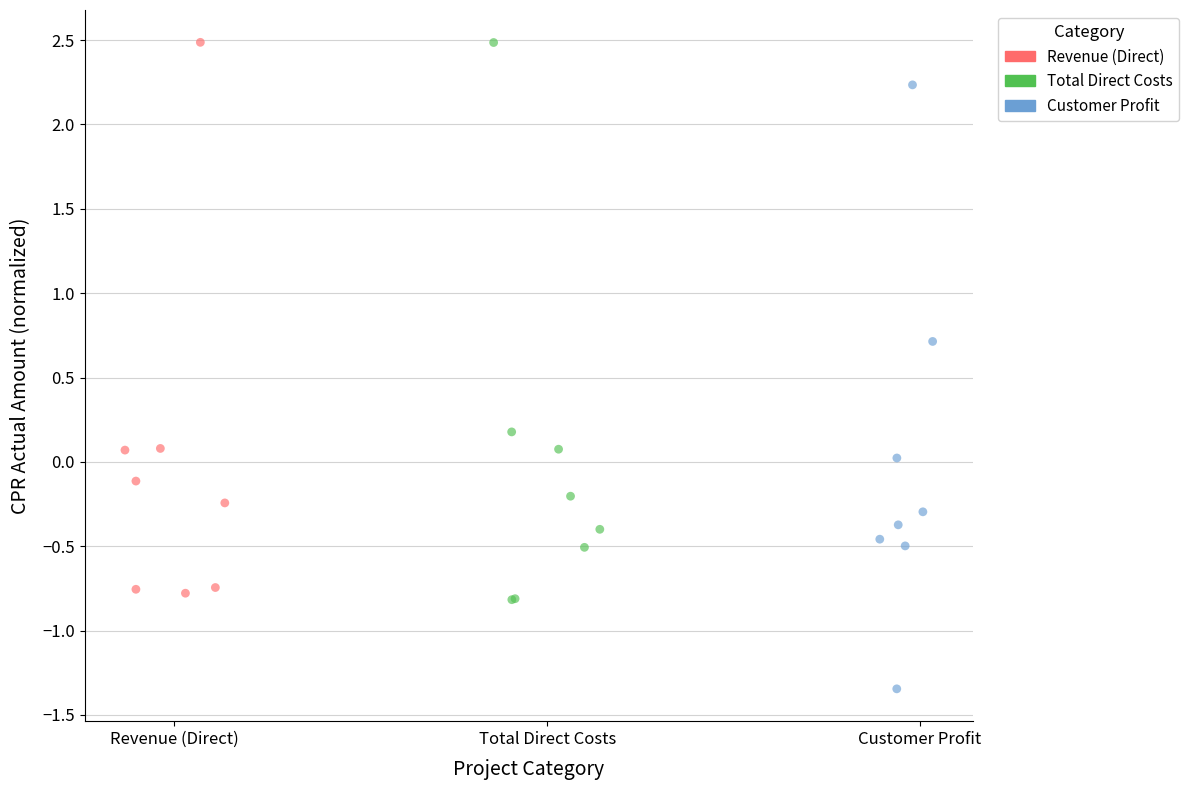

Which series has the largest Y range (max minus min)?

Customer Profit